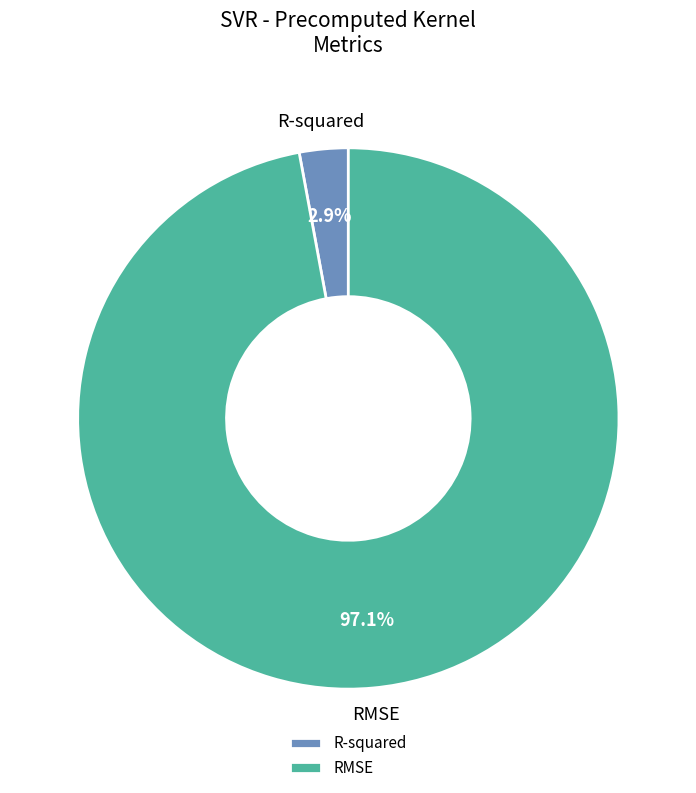

How many slices are in this pie chart?

2